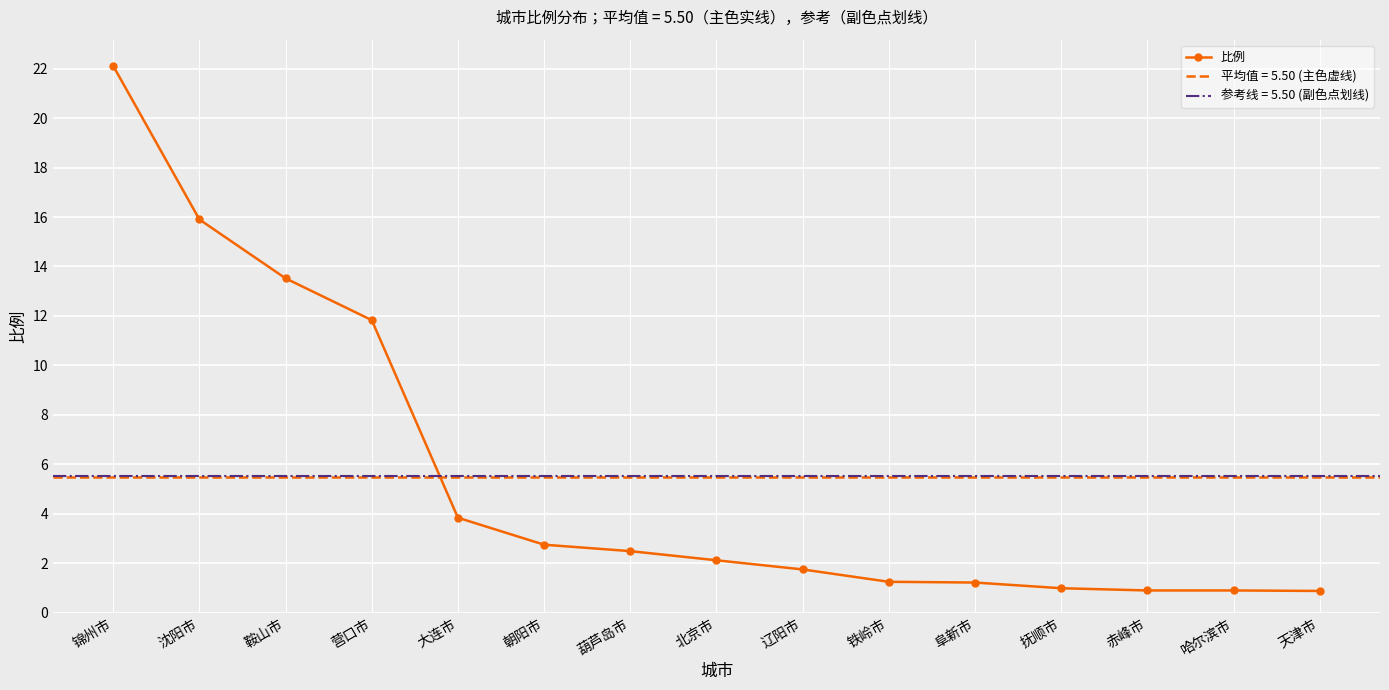

What is the difference between the second highest and minimum values?

15.0